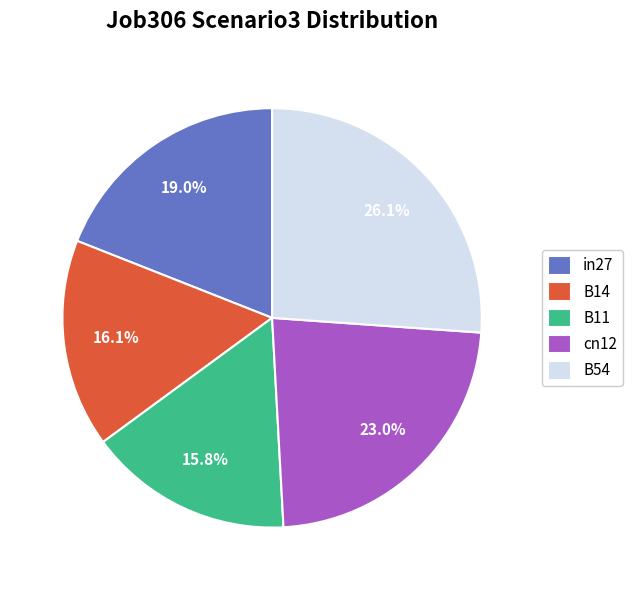

Do B54 and in27 together represent more than half of the pie?

No